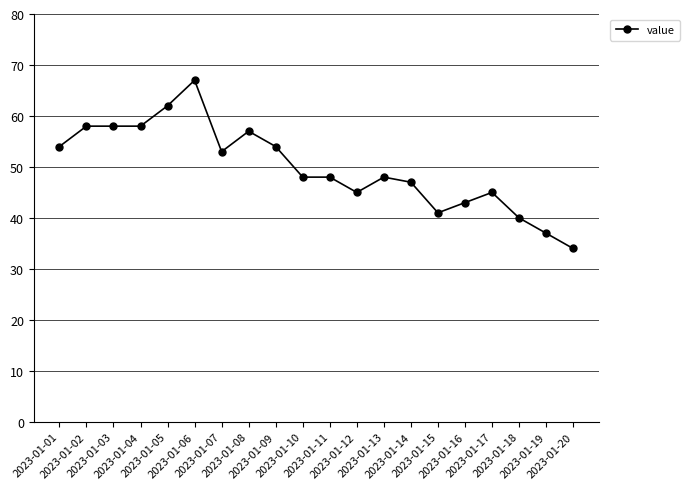

What is the maximum value shown in the chart?

67